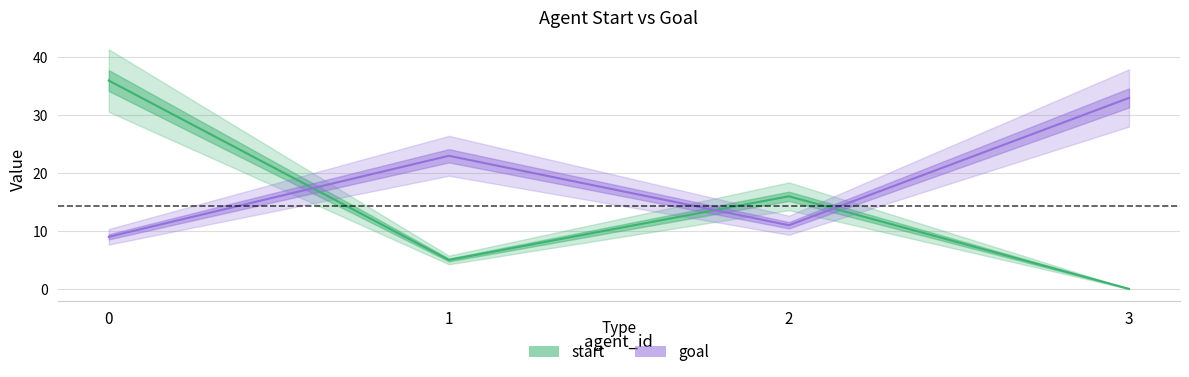

Which label corresponds to the smallest value in the chart?

3